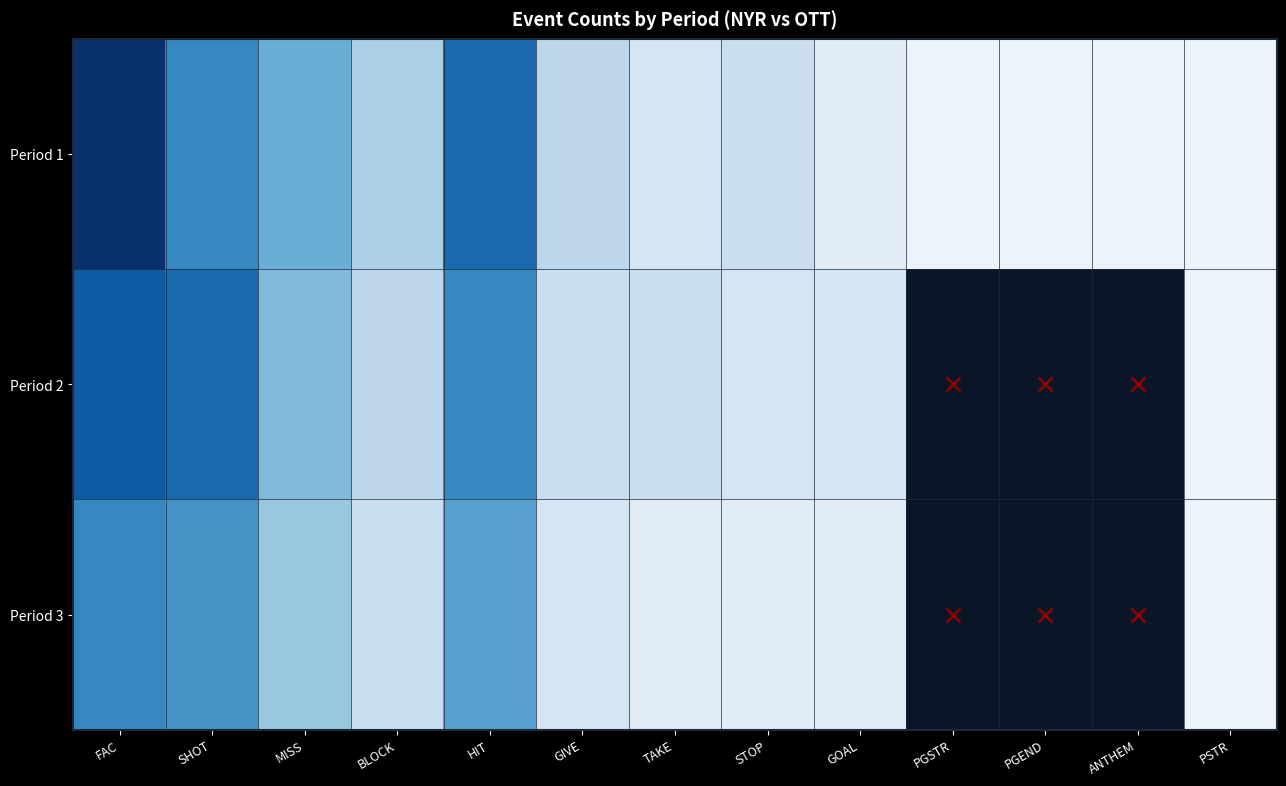

List the labels in order of Period 1 value, smallest first.

PGSTR, PGEND, ANTHEM, PSTR, GOAL, TAKE, STOP, GIVE, BLOCK, MISS, SHOT, HIT, FAC